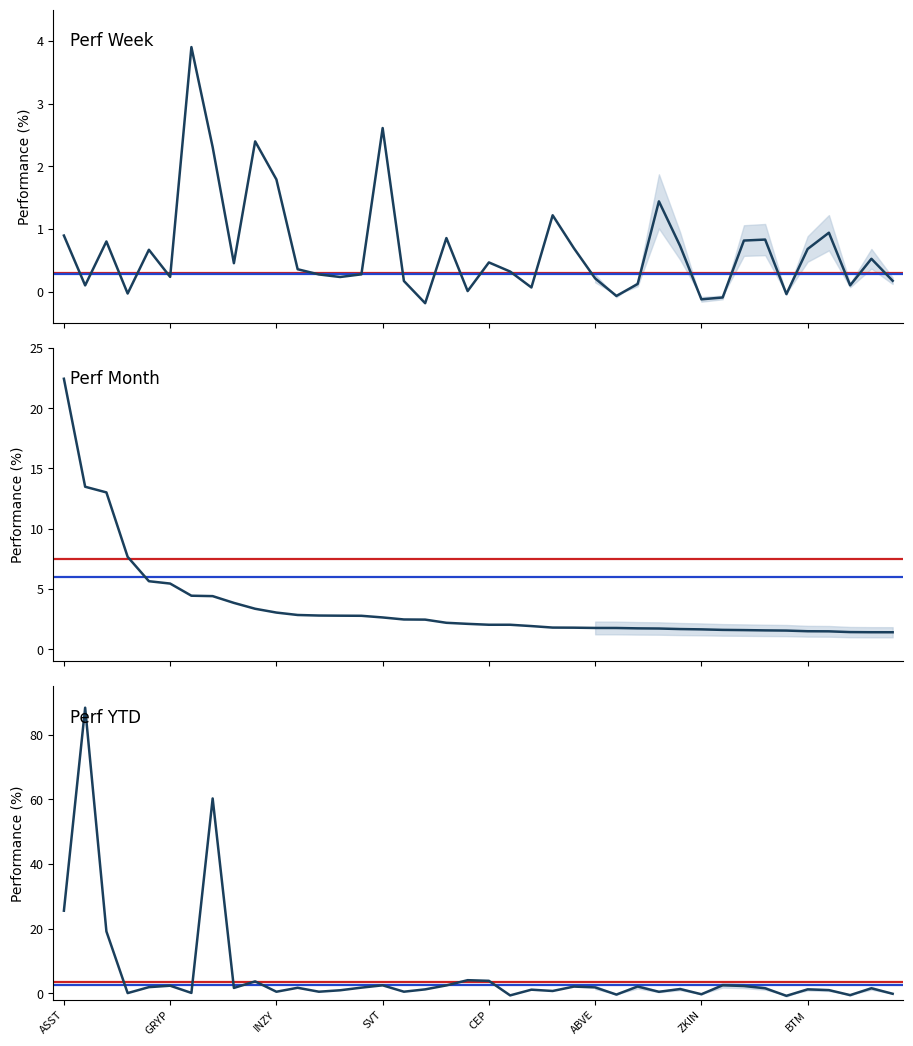

How many times do Perf Week and Perf YTD cross each other?

21